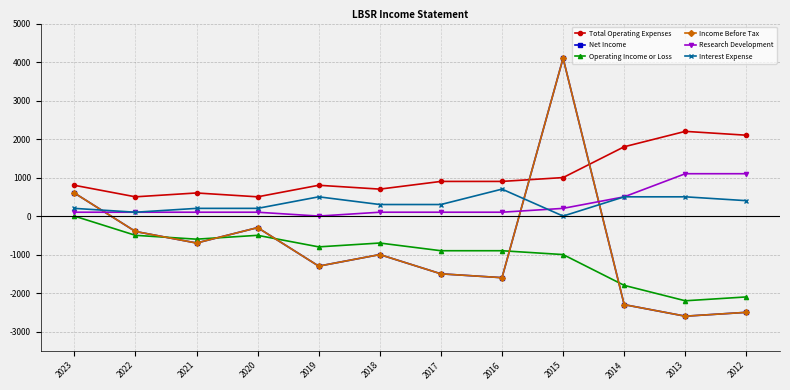

Is this an area chart (filled region under the line)?

No